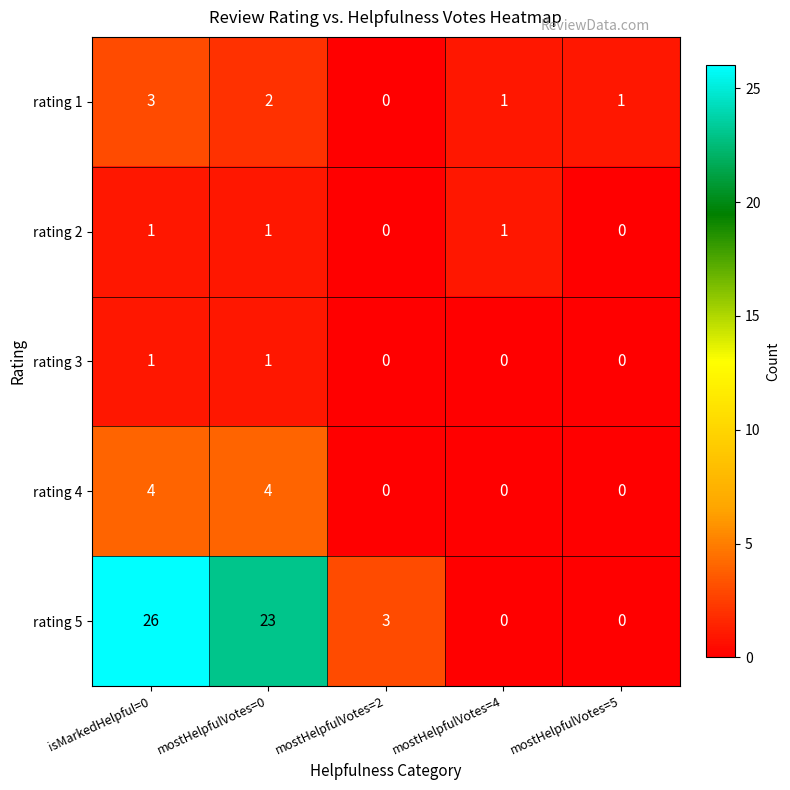

Is it true that rating 5 equals 36 at isMarkedHelpful=0?

False